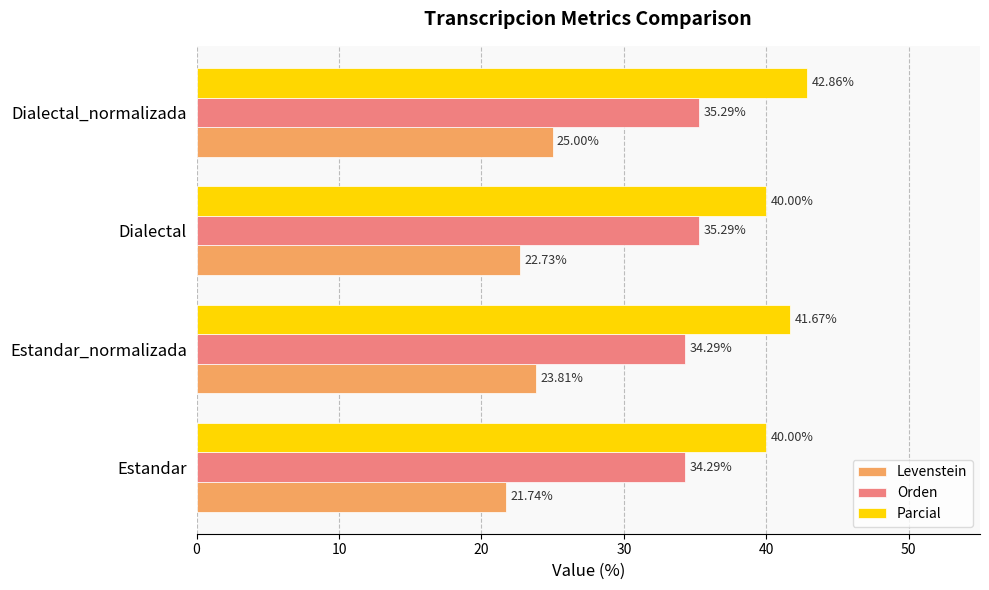

Where is Levenstein nearest to the value 23?

Dialectal